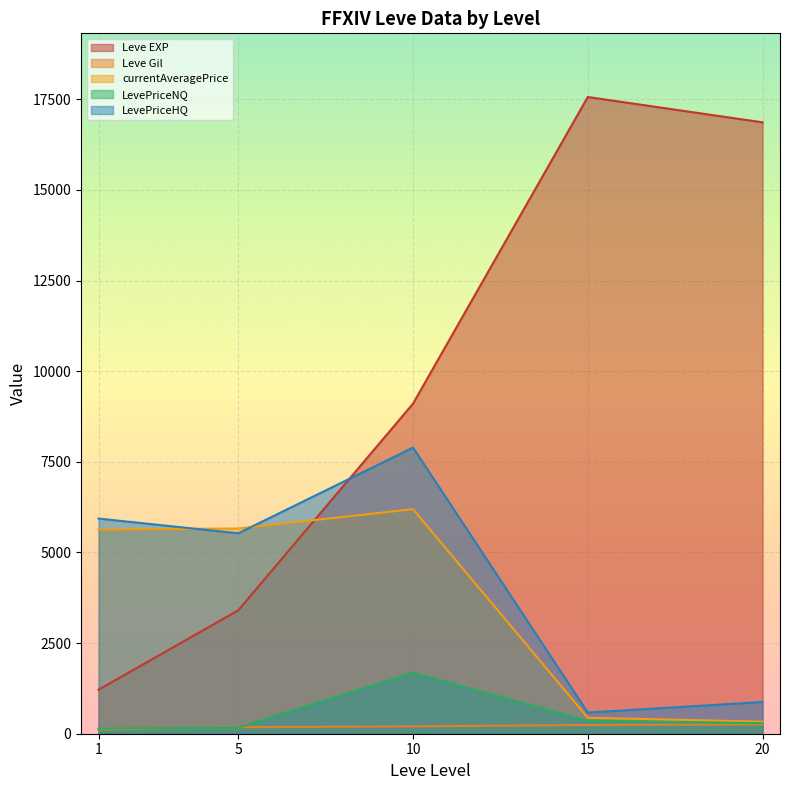

After their last crossing, which series has the higher values: currentAveragePrice or Leve Gil?

Leve Gil